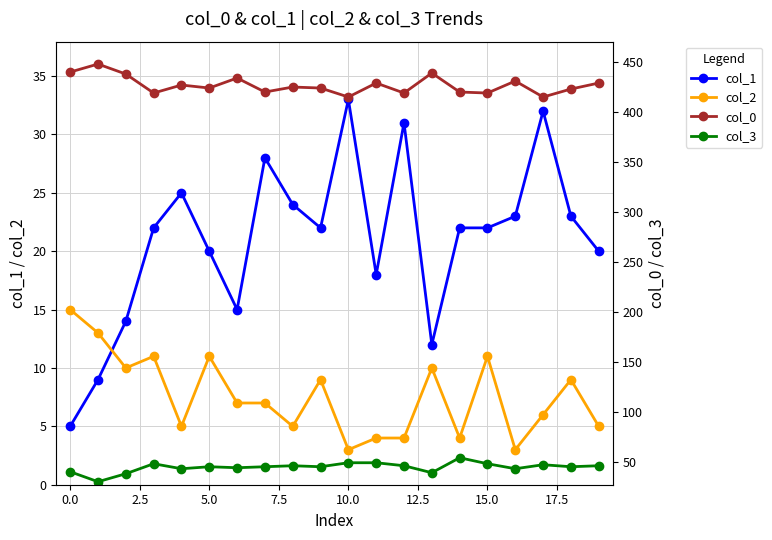

What is the difference between the highest and lowest values at 17?

409